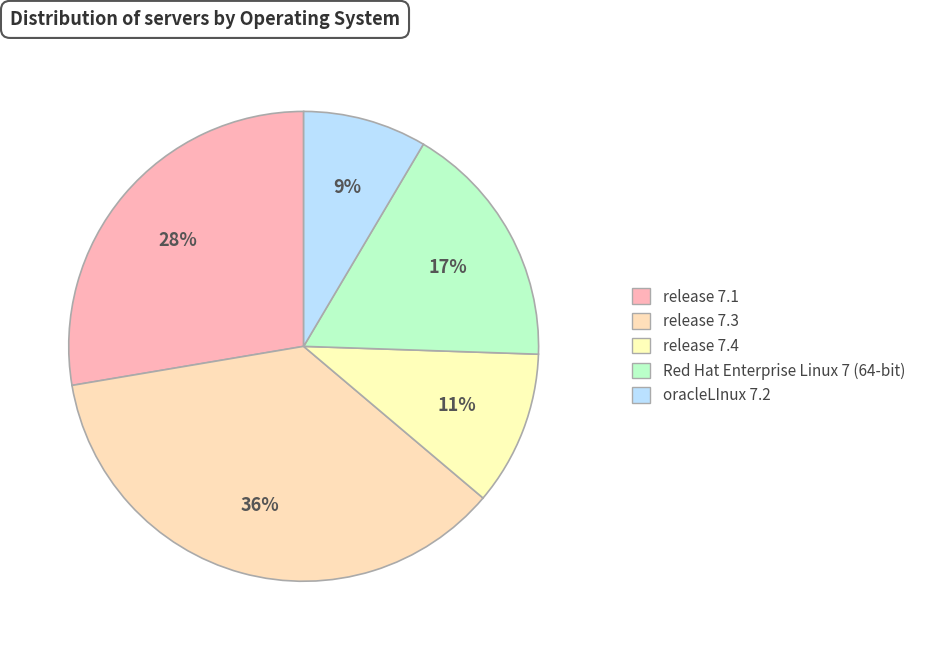

Do release 7.1 and oracleLInux 7.2 together represent more than half of the pie?

No